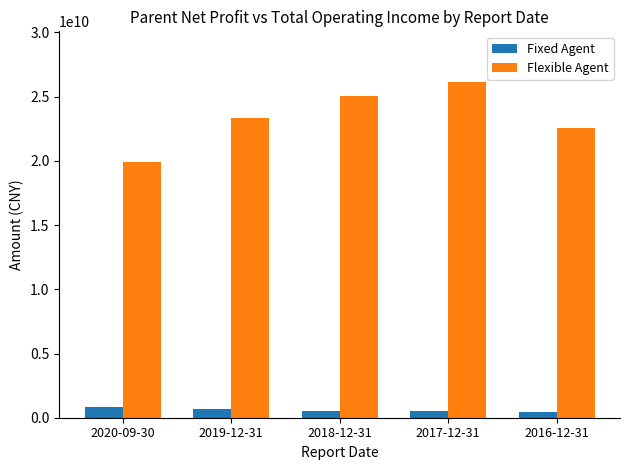

At how many categories does at least one series exceed 23513070560?

2